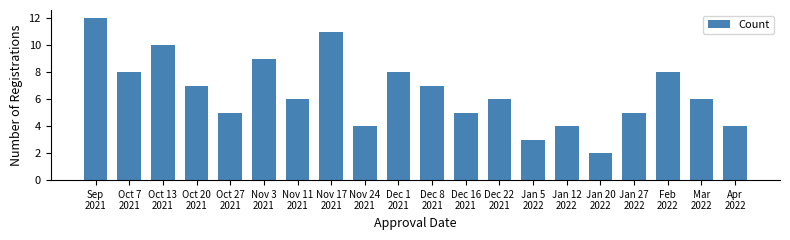

Reading left to right, extract all data points from this chart.

12	8	10	7	5	9	6	11	4	8	7	5	6	3	4	2	5	8	6	4